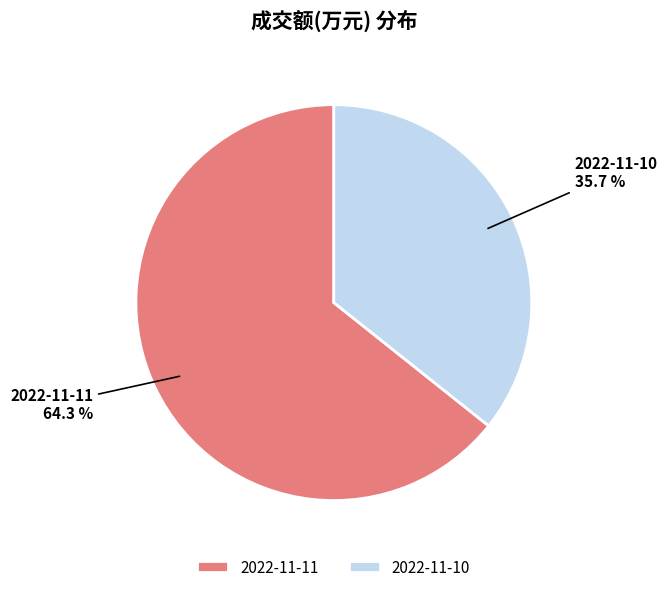

To the nearest percent, what is the difference between the largest and smallest slice percentages?

29%